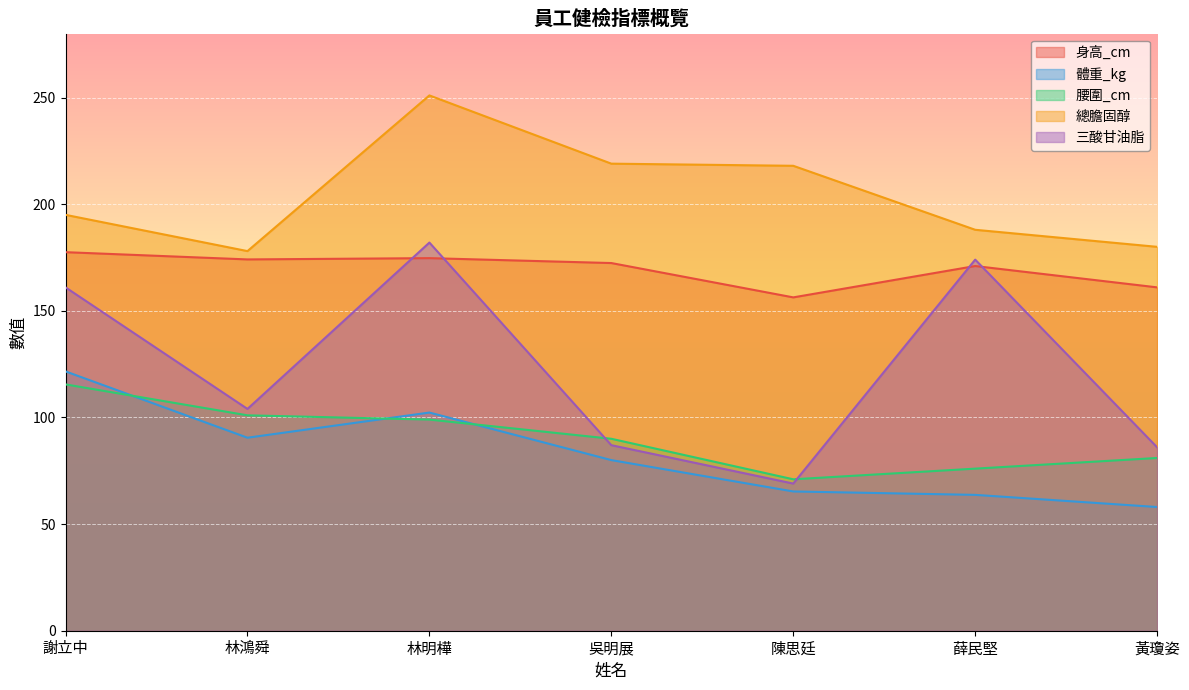

What position from the left is 陳思廷?

5